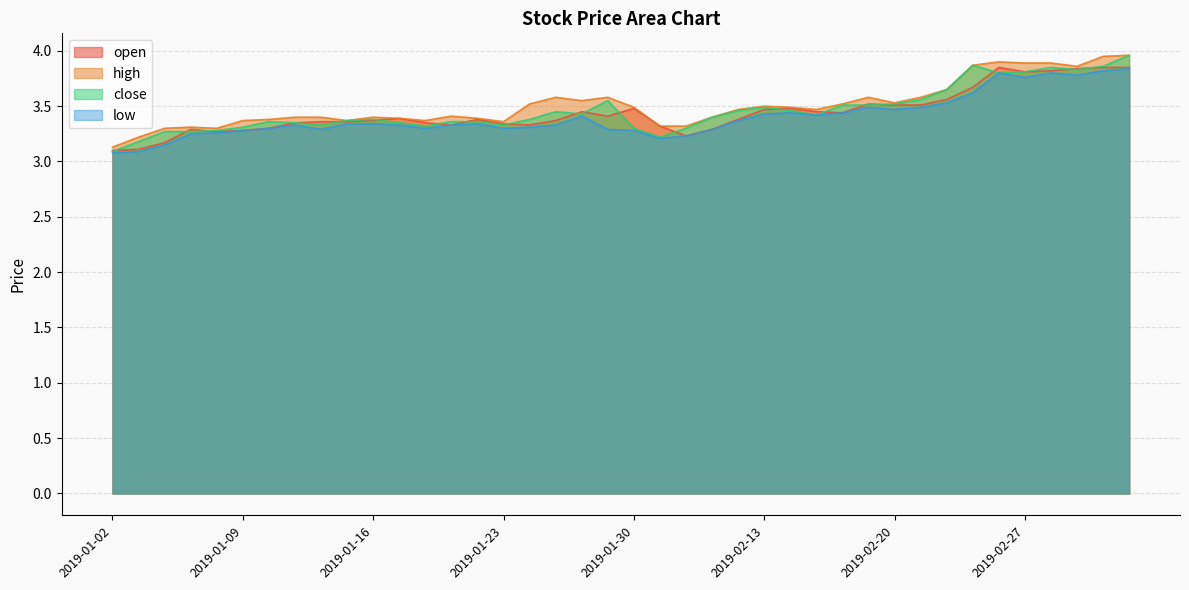

Between 2019-01-16 and 2019-02-27, which is larger?

2019-02-27